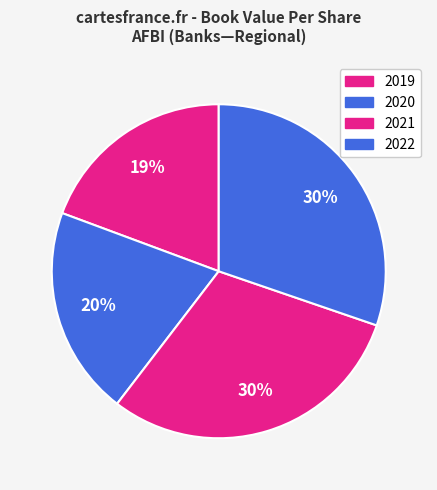

Combined, do 2022 and 2020 account for over 50%?

Yes